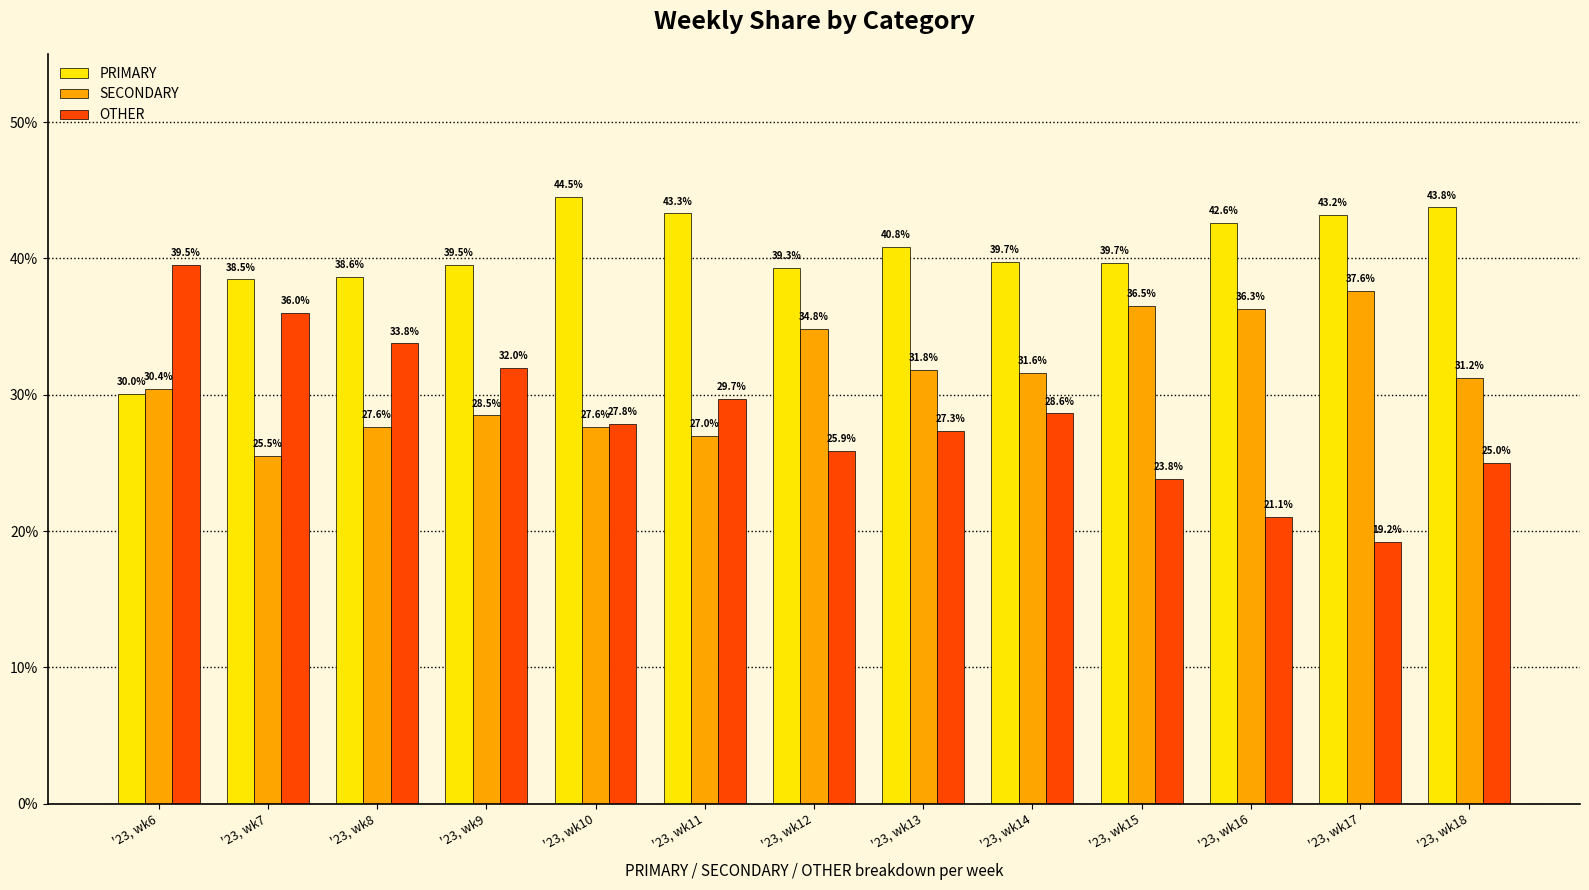

List the series in order of their overall mean, lowest first.

OTHER, SECONDARY, PRIMARY